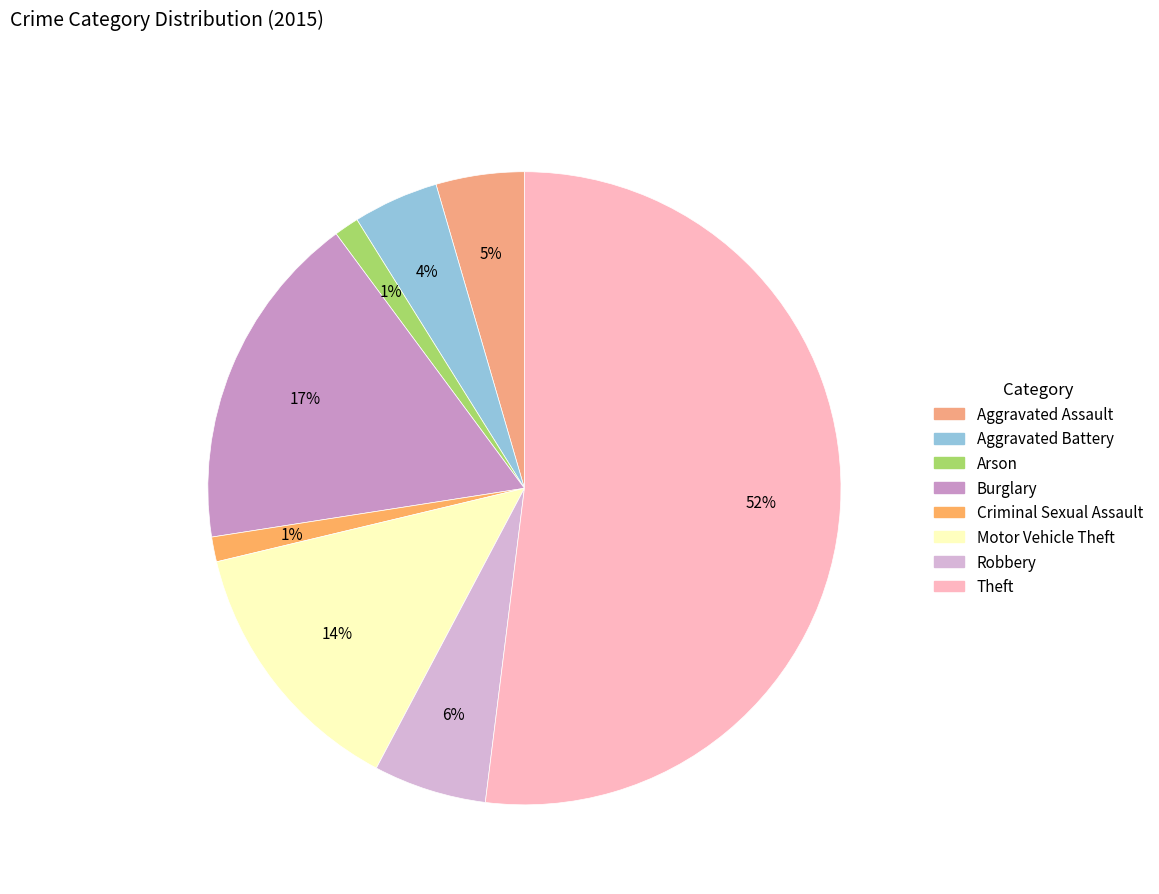

To the nearest percent, what percentage of the pie is Burglary?

17%